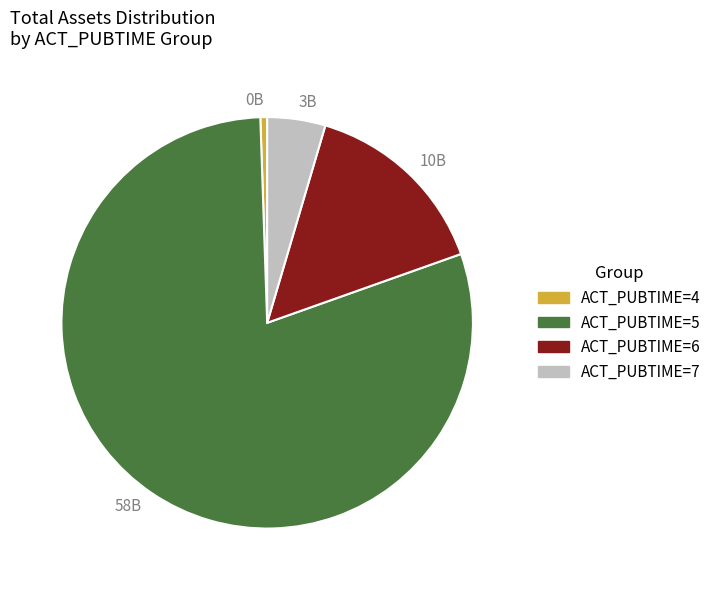

Rank the categories by value from highest to lowest.

ACT_PUBTIME=5, ACT_PUBTIME=6, ACT_PUBTIME=7, ACT_PUBTIME=4